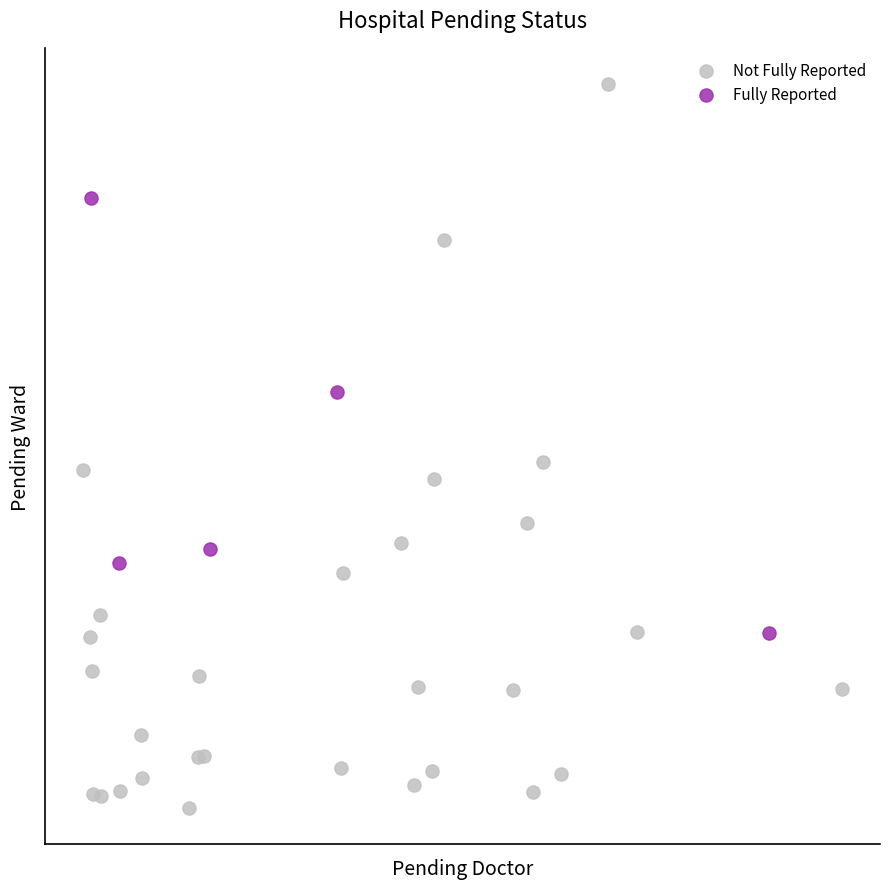

Which series has the widest spread of Y values?

Not Fully Reported